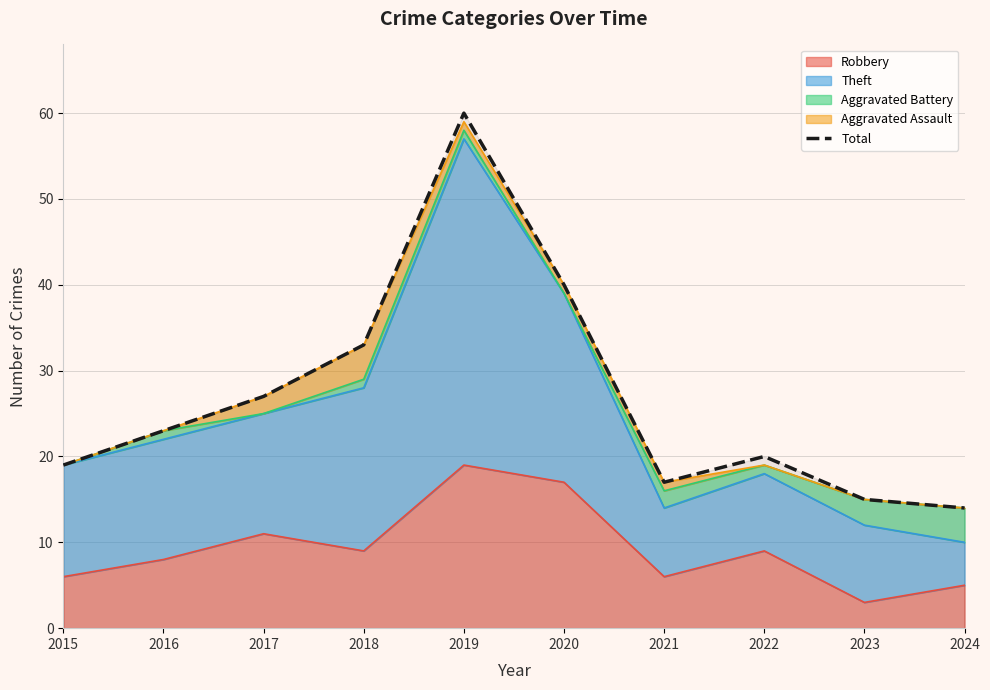

What is the change in value from 2018 to 2021?

-16